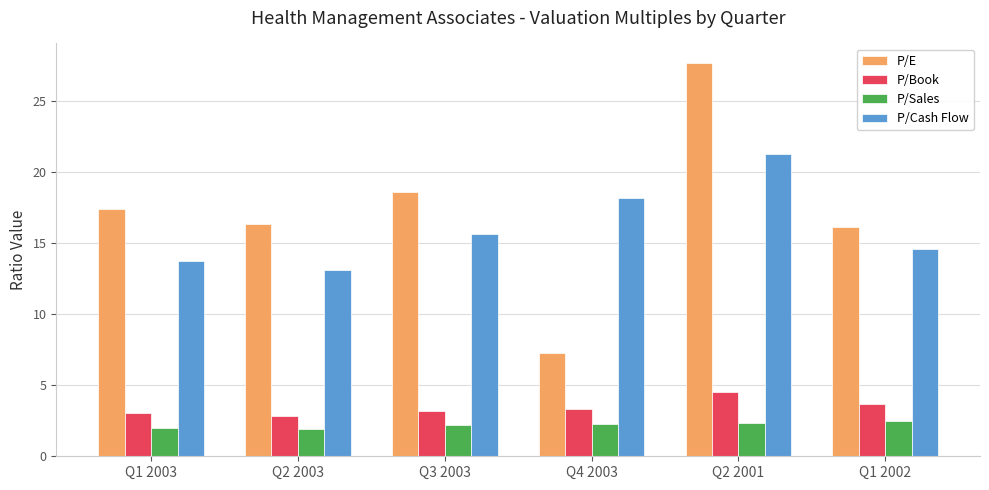

What is the value of the P/Cash Flow bar at the 1st from the left?

13.8